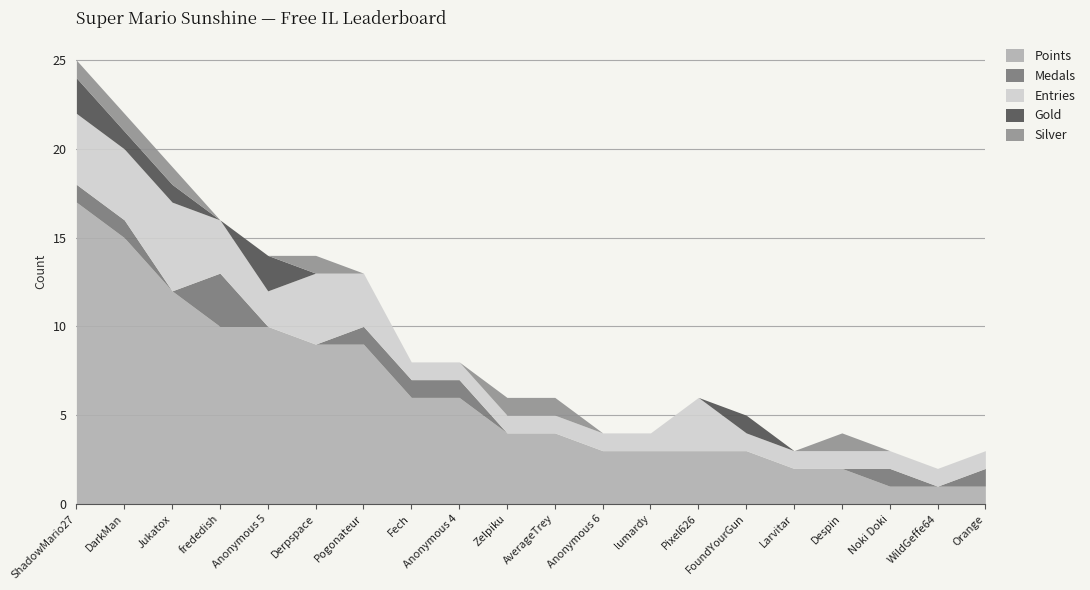

Where do Silver and Medals first cross each other?

Jukatox and frededish